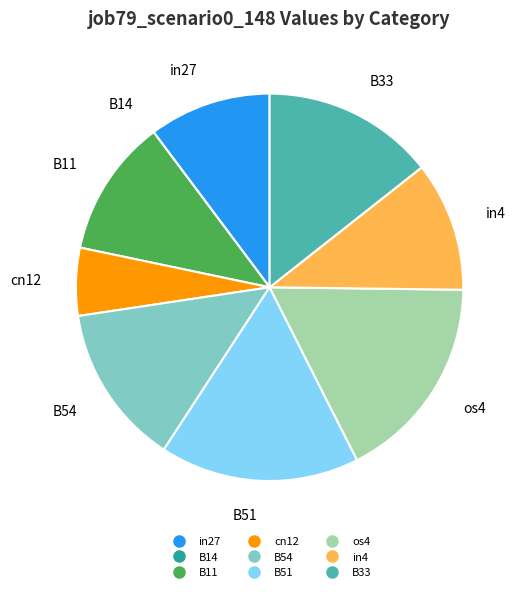

What percentage is the B54 slice, to the nearest percent?

13%